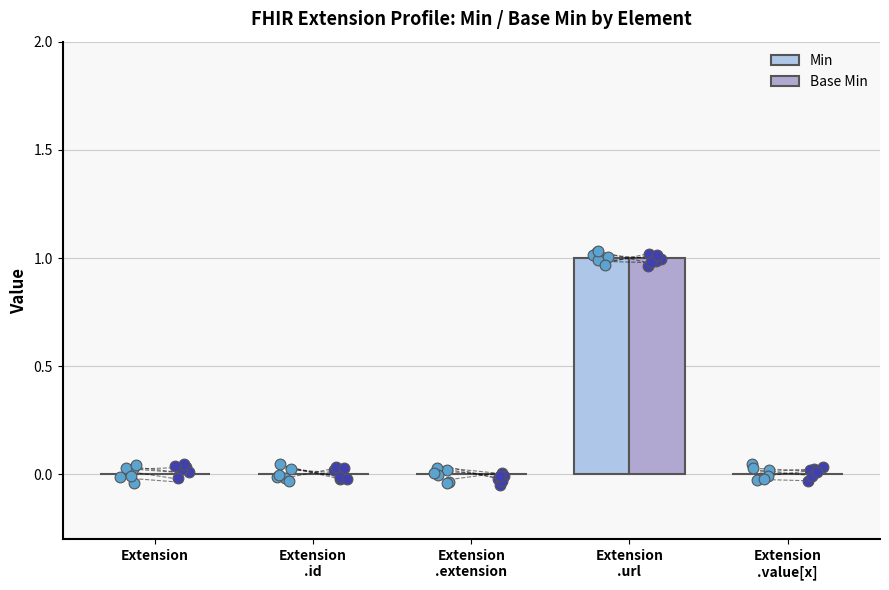

Which series contains the lowest Y value?

Min